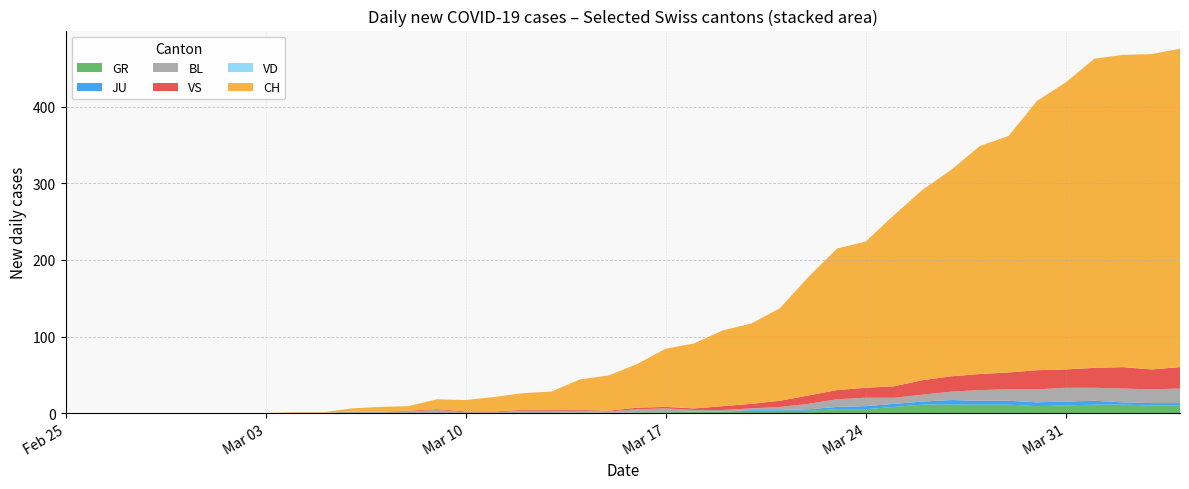

Reading right to left, extract all data points from this chart.

CH: 2020-04-04=416	2020-04-03=412	2020-04-02=408	2020-04-01=404	2020-03-31=375	2020-03-30=352	2020-03-29=309	2020-03-28=298	2020-03-27=270	2020-03-26=249	2020-03-25=224	2020-03-24=191	2020-03-23=185	2020-03-22=155	2020-03-21=121	2020-03-20=105	2020-03-19=99	2020-03-18=85	2020-03-17=76	2020-03-16=57	2020-03-15=46	2020-03-14=40	2020-03-13=24	2020-03-12=22	2020-03-11=19	2020-03-10=15	2020-03-09=13	2020-03-08=6	2020-03-07=6	2020-03-06=4	2020-03-05=1	2020-03-04=1	2020-03-03=0	2020-03-02=0	2020-03-01=0	2020-02-29=0	2020-02-28=0	2020-02-27=0	2020-02-26=0	2020-02-25=0
GR: 2020-04-04=10	2020-04-03=10	2020-04-02=11	2020-04-01=11	2020-03-31=10	2020-03-30=9	2020-03-29=11	2020-03-28=11	2020-03-27=11	2020-03-26=11	2020-03-25=8	2020-03-24=5	2020-03-23=5	2020-03-22=3	2020-03-21=3	2020-03-20=3	2020-03-19=2	2020-03-18=2	2020-03-17=1	2020-03-16=1	2020-03-15=0	2020-03-14=1	2020-03-13=0	2020-03-12=0	2020-03-11=0	2020-03-10=0	2020-03-09=0	2020-03-08=0	2020-03-07=0	2020-03-06=0	2020-03-05=0	2020-03-04=0	2020-03-03=0	2020-03-02=0	2020-03-01=0	2020-02-29=0	2020-02-28=0	2020-02-27=0	2020-02-26=0	2020-02-25=0
JU: 2020-04-04=3	2020-04-03=3	2020-04-02=3	2020-04-01=5	2020-03-31=5	2020-03-30=5	2020-03-29=5	2020-03-28=5	2020-03-27=6	2020-03-26=4	2020-03-25=4	2020-03-24=4	2020-03-23=3	2020-03-22=2	2020-03-21=1	2020-03-20=1	2020-03-19=0	2020-03-18=0	2020-03-17=0	2020-03-16=0	2020-03-15=0	2020-03-14=0	2020-03-13=0	2020-03-12=0	2020-03-11=0	2020-03-10=0	2020-03-09=0	2020-03-08=0	2020-03-07=0	2020-03-06=0	2020-03-05=0	2020-03-04=0	2020-03-03=0	2020-03-02=0	2020-03-01=0	2020-02-29=0	2020-02-28=0	2020-02-27=0	2020-02-26=0	2020-02-25=0
VS: 2020-04-04=28	2020-04-03=26	2020-04-02=28	2020-04-01=26	2020-03-31=24	2020-03-30=25	2020-03-29=22	2020-03-28=21	2020-03-27=20	2020-03-26=19	2020-03-25=15	2020-03-24=13	2020-03-23=12	2020-03-22=11	2020-03-21=8	2020-03-20=6	2020-03-19=5	2020-03-18=2	2020-03-17=2	2020-03-16=2	2020-03-15=1	2020-03-14=1	2020-03-13=1	2020-03-12=1	2020-03-11=1	2020-03-10=1	2020-03-09=1	2020-03-08=1	2020-03-07=0	2020-03-06=0	2020-03-05=0	2020-03-04=0	2020-03-03=0	2020-03-02=0	2020-03-01=0	2020-02-29=0	2020-02-28=0	2020-02-27=0	2020-02-26=0	2020-02-25=0
BL: 2020-04-04=19	2020-04-03=18	2020-04-02=18	2020-04-01=17	2020-03-31=18	2020-03-30=17	2020-03-29=15	2020-03-28=14	2020-03-27=11	2020-03-26=9	2020-03-25=8	2020-03-24=11	2020-03-23=10	2020-03-22=7	2020-03-21=4	2020-03-20=2	2020-03-19=2	2020-03-18=2	2020-03-17=5	2020-03-16=4	2020-03-15=2	2020-03-14=2	2020-03-13=3	2020-03-12=3	2020-03-11=1	2020-03-10=1	2020-03-09=4	2020-03-08=2	2020-03-07=2	2020-03-06=2	2020-03-05=0	2020-03-04=0	2020-03-03=0	2020-03-02=0	2020-03-01=0	2020-02-29=0	2020-02-28=0	2020-02-27=0	2020-02-26=0	2020-02-25=0
VD: 2020-04-04=0	2020-04-03=0	2020-04-02=0	2020-04-01=0	2020-03-31=0	2020-03-30=0	2020-03-29=0	2020-03-28=0	2020-03-27=0	2020-03-26=0	2020-03-25=0	2020-03-24=0	2020-03-23=0	2020-03-22=0	2020-03-21=0	2020-03-20=0	2020-03-19=0	2020-03-18=0	2020-03-17=0	2020-03-16=0	2020-03-15=0	2020-03-14=0	2020-03-13=0	2020-03-12=0	2020-03-11=0	2020-03-10=0	2020-03-09=0	2020-03-08=0	2020-03-07=0	2020-03-06=0	2020-03-05=0	2020-03-04=0	2020-03-03=0	2020-03-02=0	2020-03-01=0	2020-02-29=0	2020-02-28=0	2020-02-27=0	2020-02-26=0	2020-02-25=0